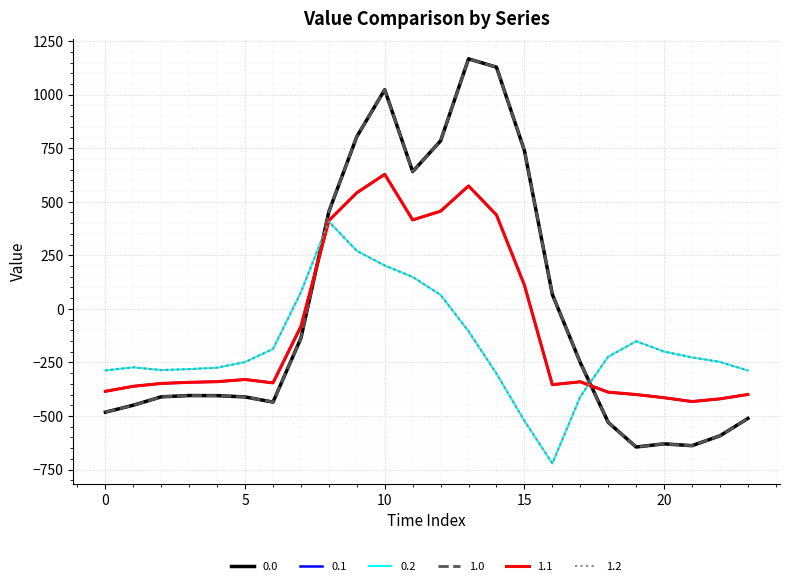

Which series ends up on top after the final intersection of 1.2 and 1.1?

1.2